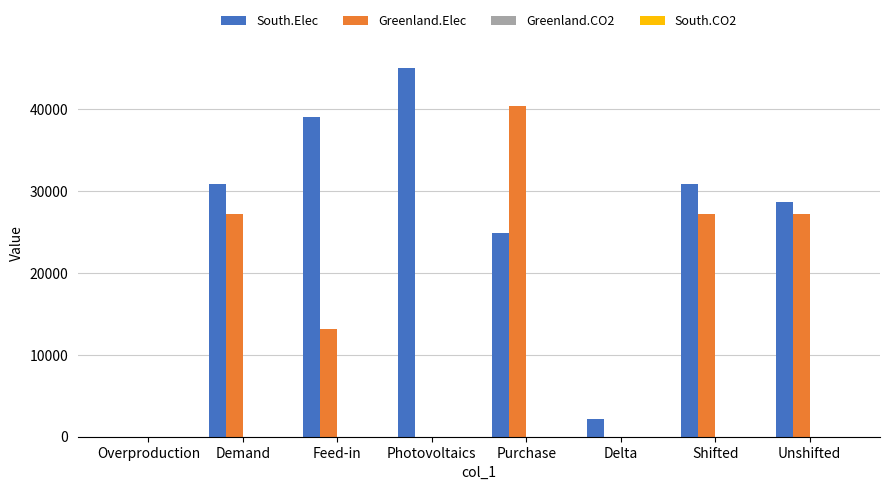

The South.Elec series shows 29595.3 at Photovoltaics. True or false?

False